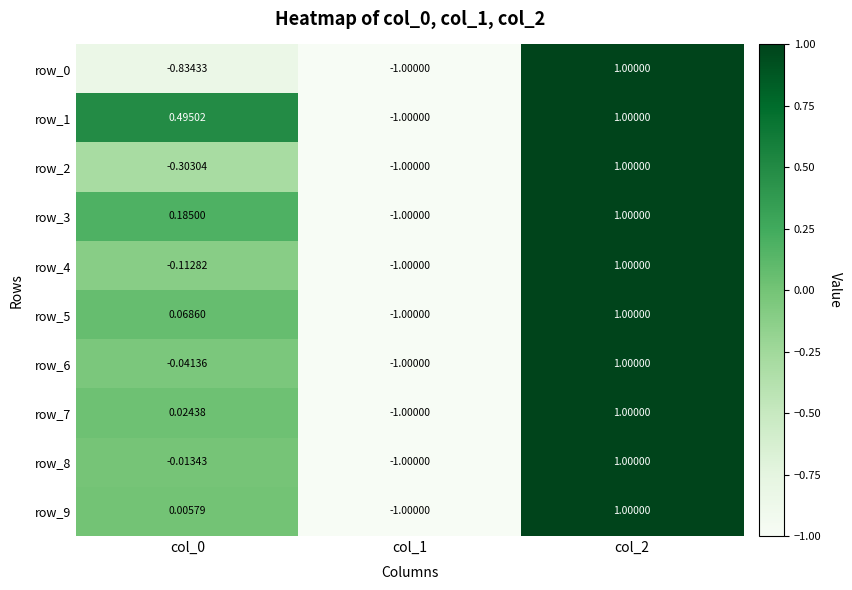

Which label corresponds to the smallest value in the chart?

col_1